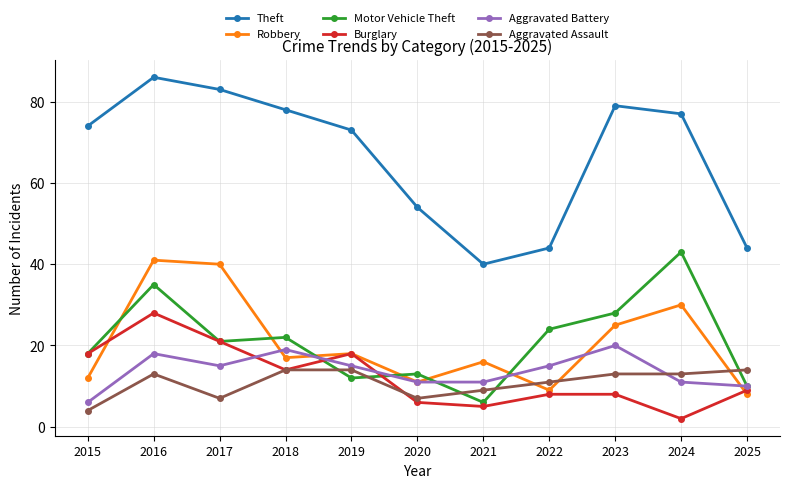

The Burglary series shows 2 at 2024. True or false?

True